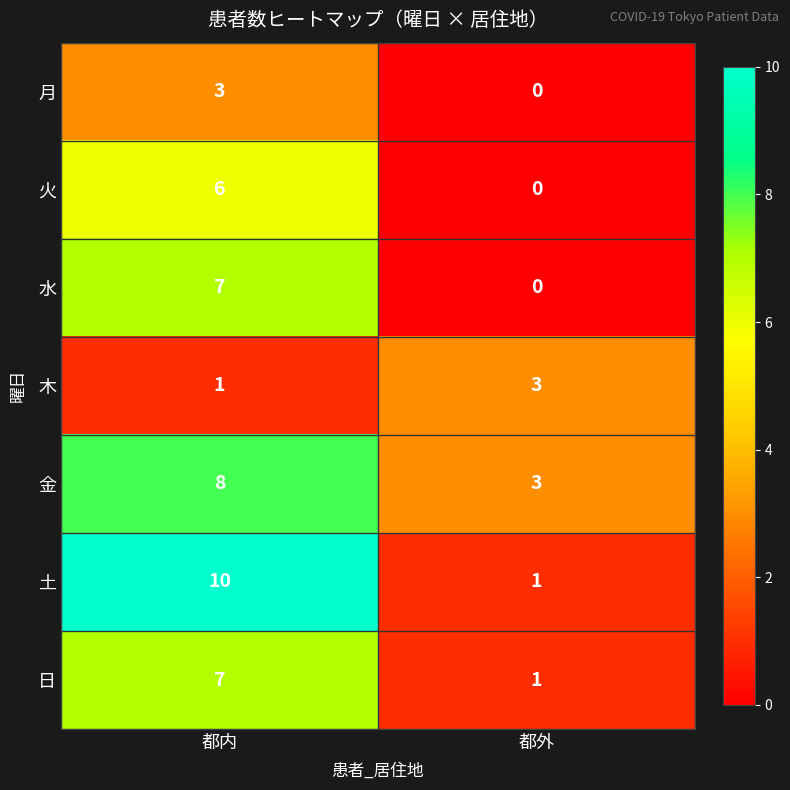

What is the sum of the 日 values at 都内 and 都外?

8